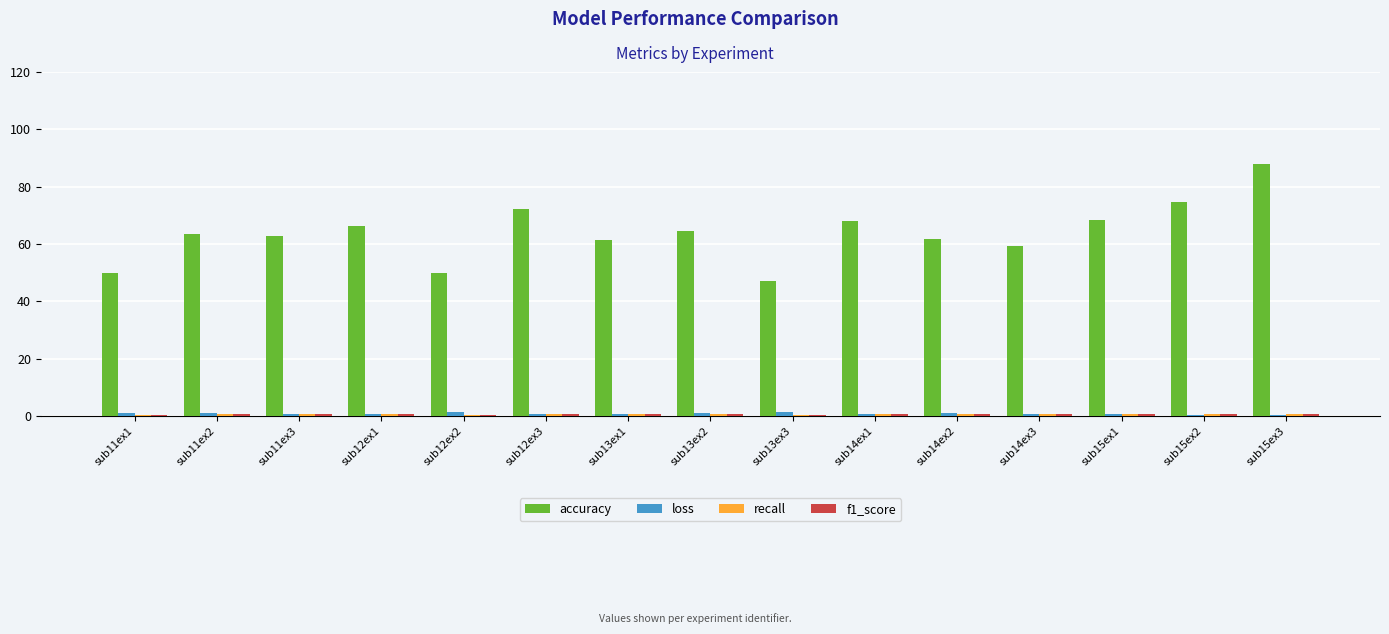

What is the average value of the loss series?

0.9